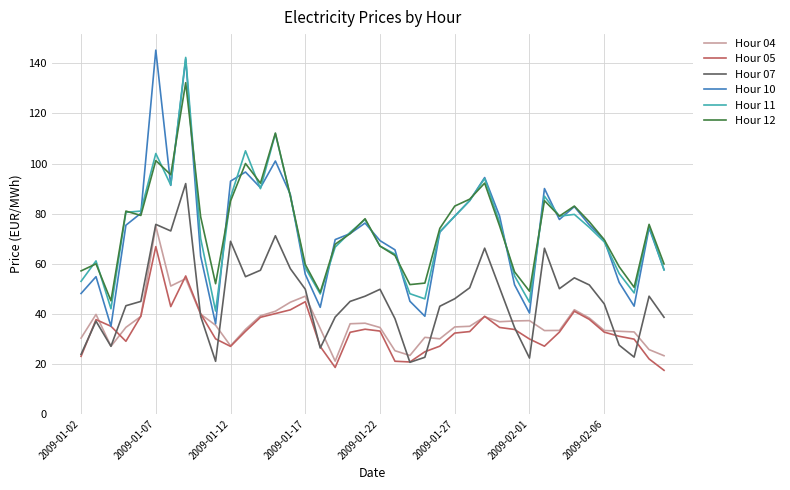

Which series has the largest range (max minus min)?

Hour 10